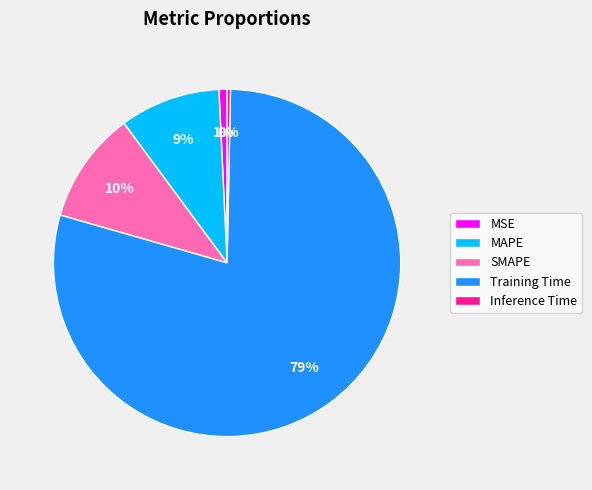

Is there any slice that represents more than half of the pie?

Yes